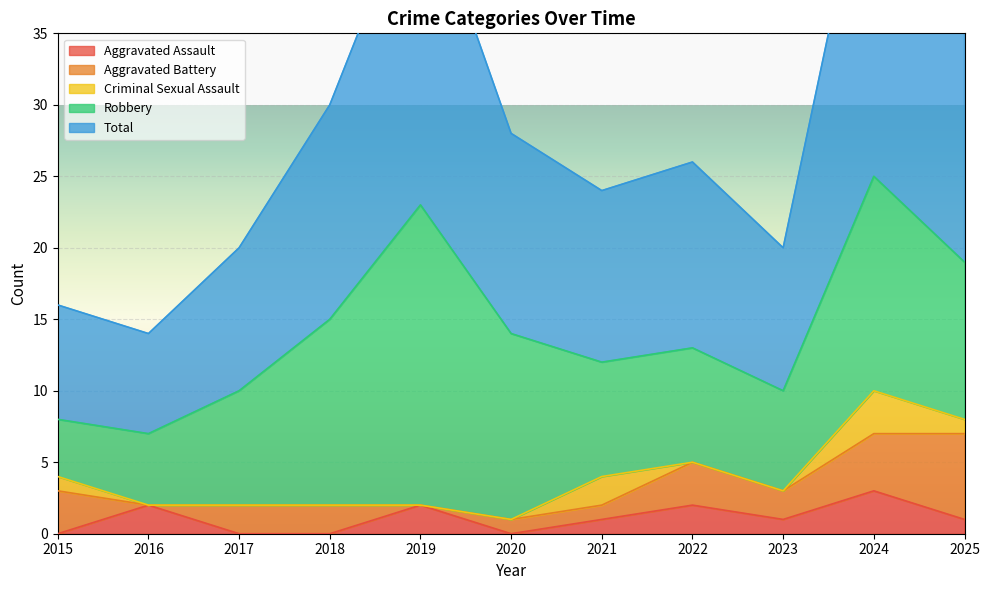

What are all the series names shown in the legend?

Aggravated Assault, Aggravated Battery, Criminal Sexual Assault, Robbery, Total